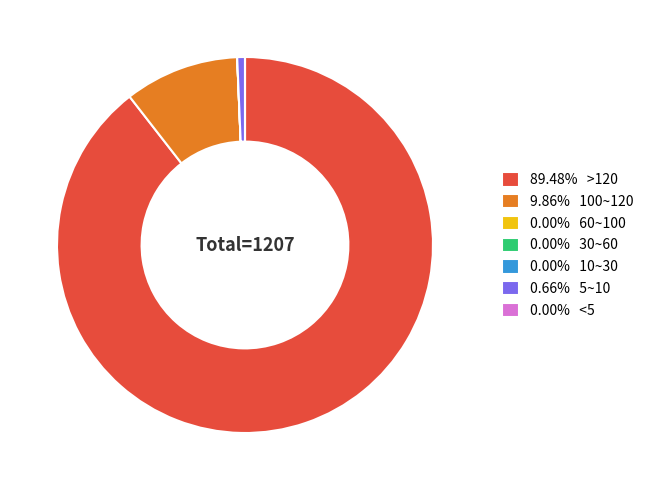

Does 89.48% >120 represent more than half of the total?

Yes